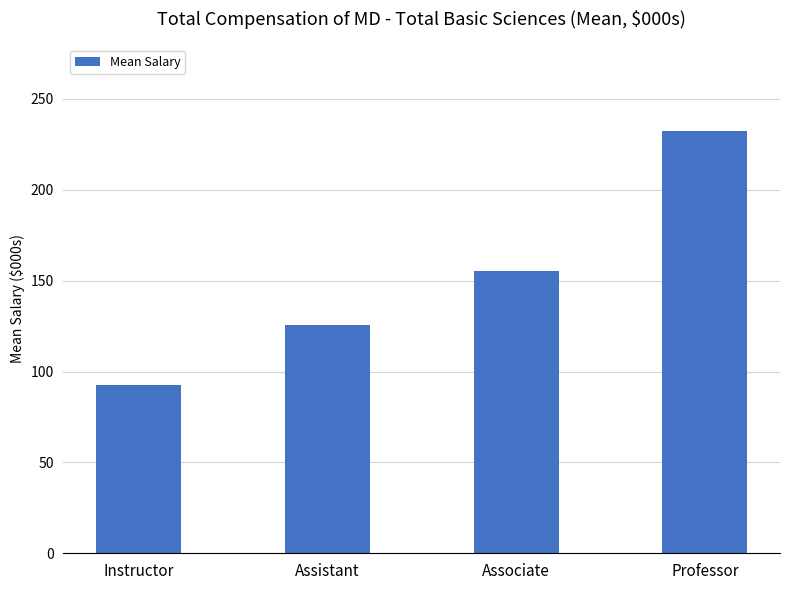

Reading right to left, what are all the values shown in this chart?

Professor=232.4	Associate=155.4	Assistant=125.4	Instructor=92.4